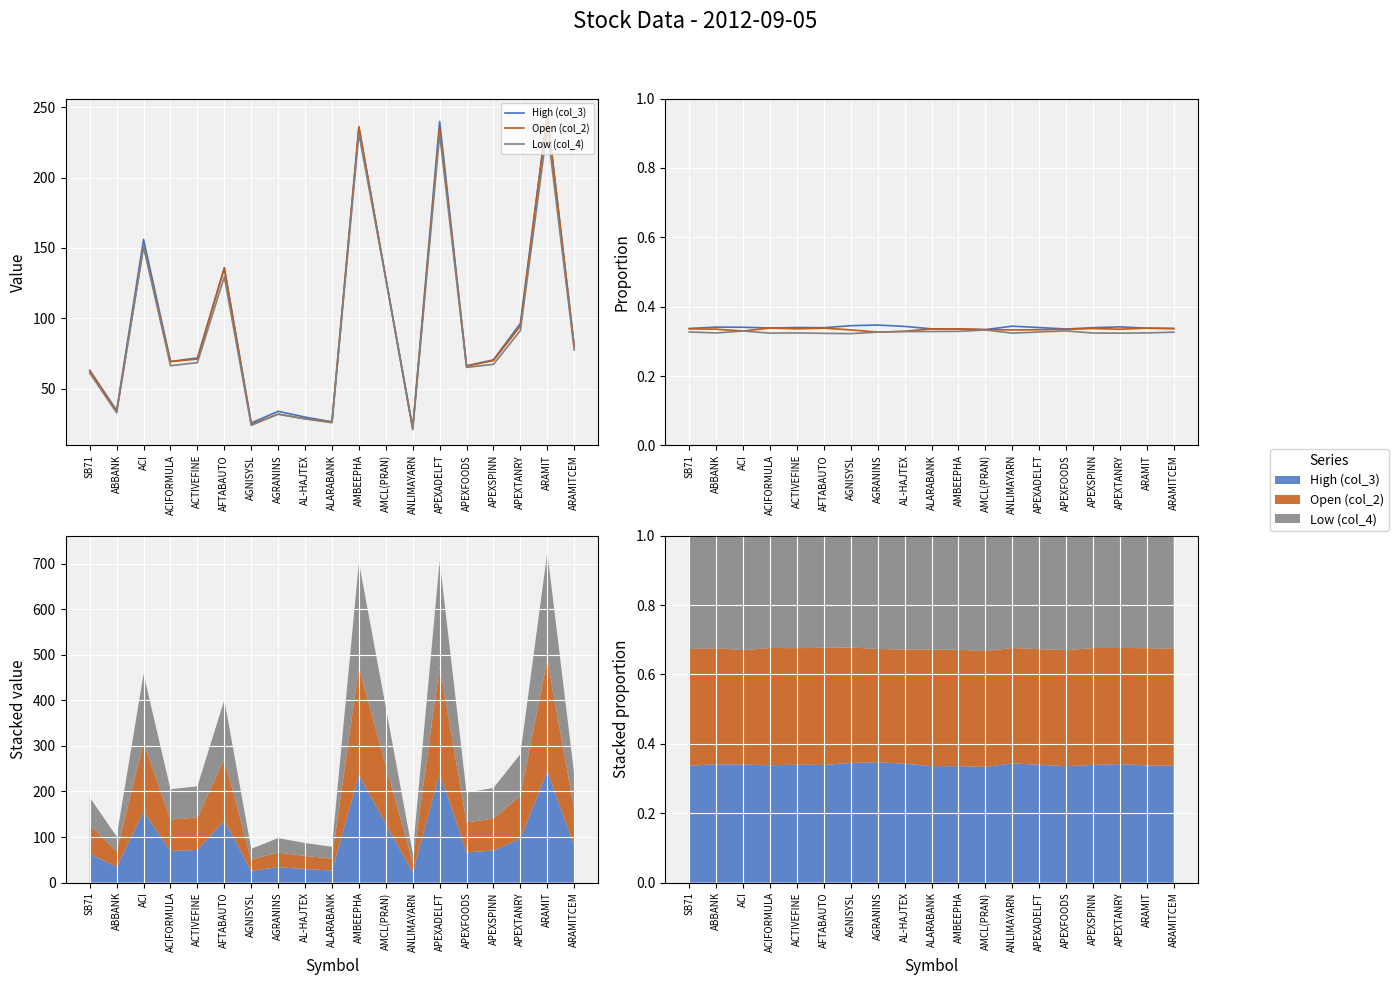

Rank the series at APEXADELFT from highest to lowest value.

High (col_3), Open (col_2), Low (col_4)